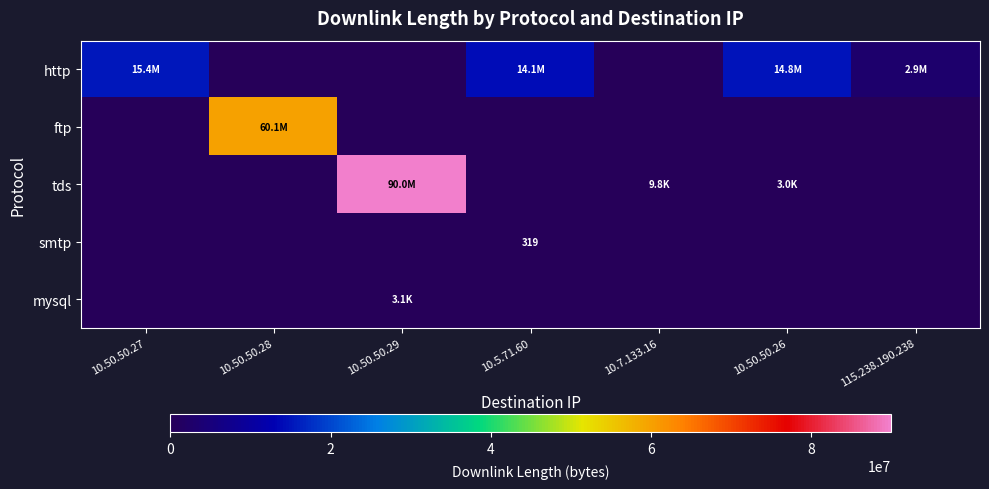

At which category is the sum across all series the highest?

10.50.50.29